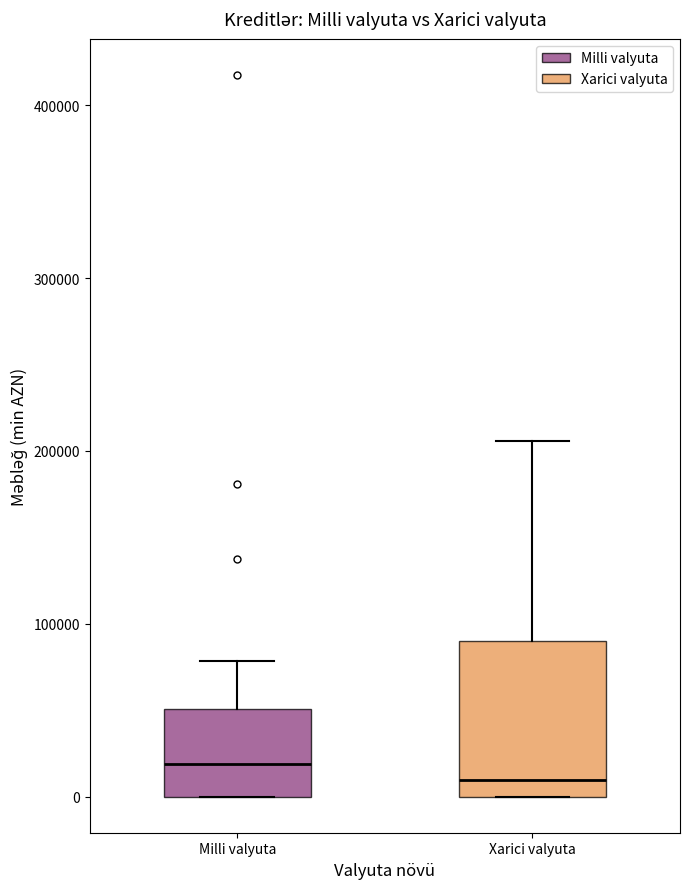

Reading left to right, read every box against the y-axis: the position of its median line, the range the box covers, and the ends of its whiskers. The values are not printed on the chart, so give them approximately, as read against the axis.

Milli valyuta: median 20000, box 0 to 50000, whiskers 0 to 80000
Xarici valyuta: median 10000, box 0 to 90000, whiskers 0 to 210000